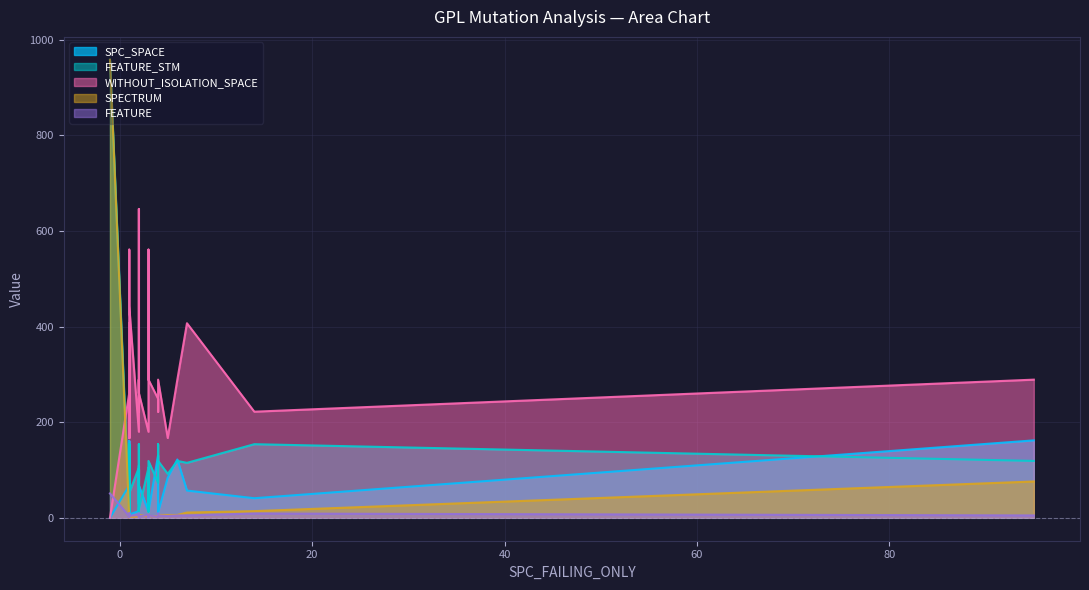

How many lines are shown in the chart?

5